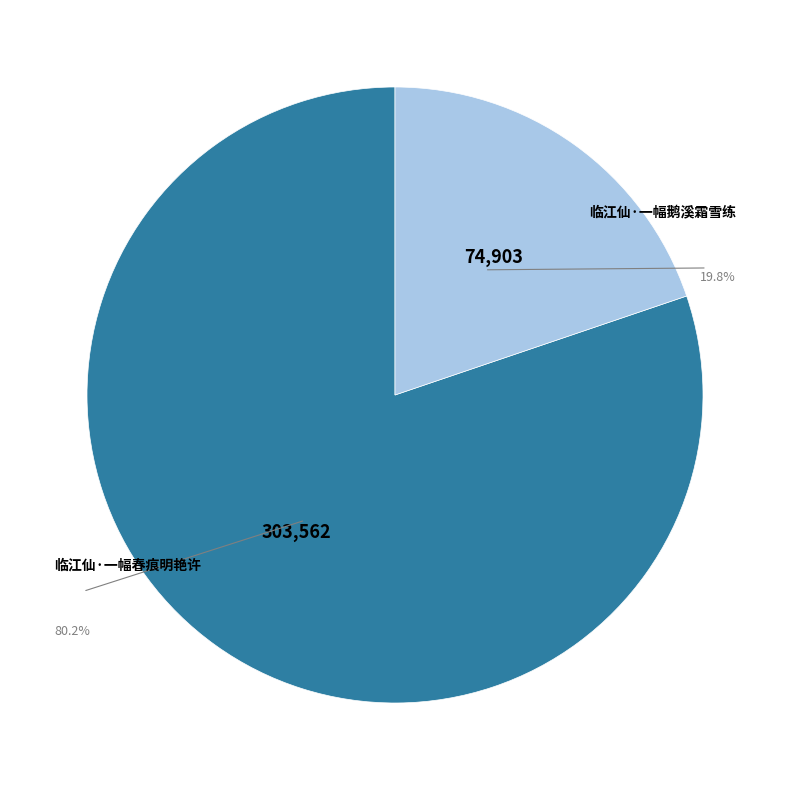

How many slices are in this pie chart?

2